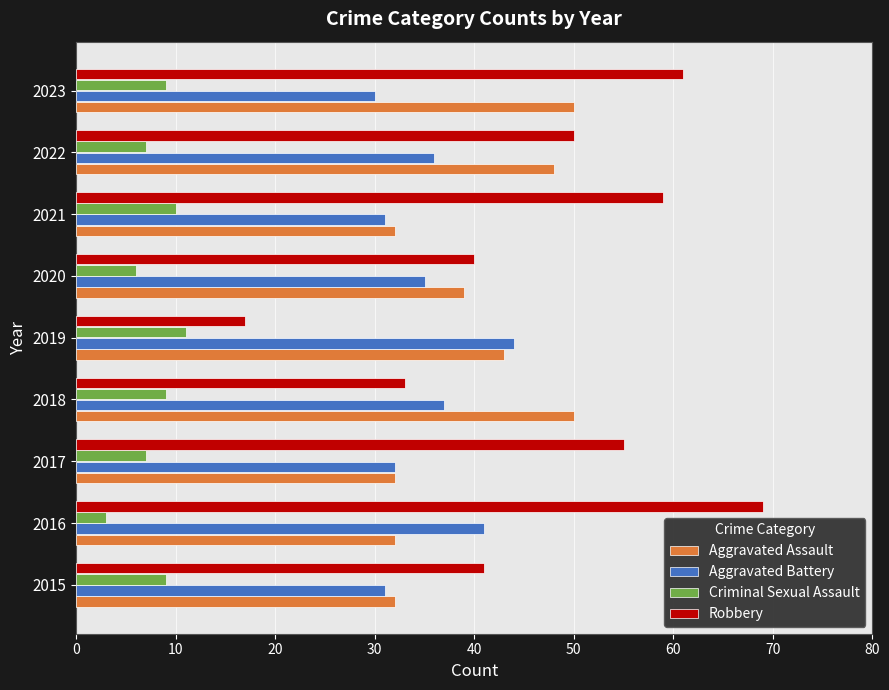

What is the average value of the Robbery series?

47